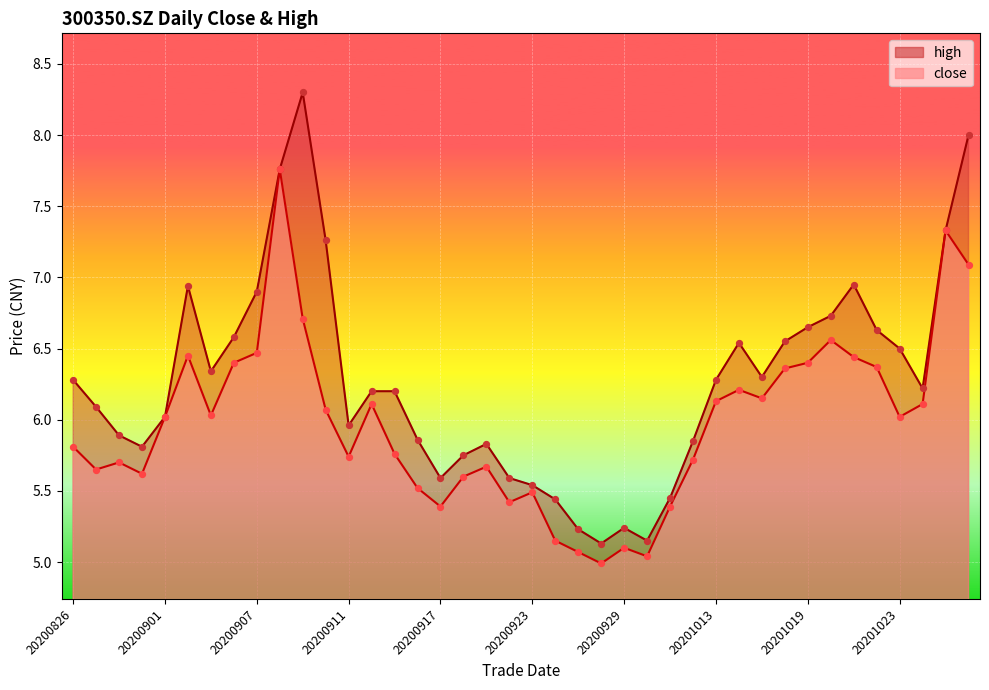

Which series contains the highest Y value?

high